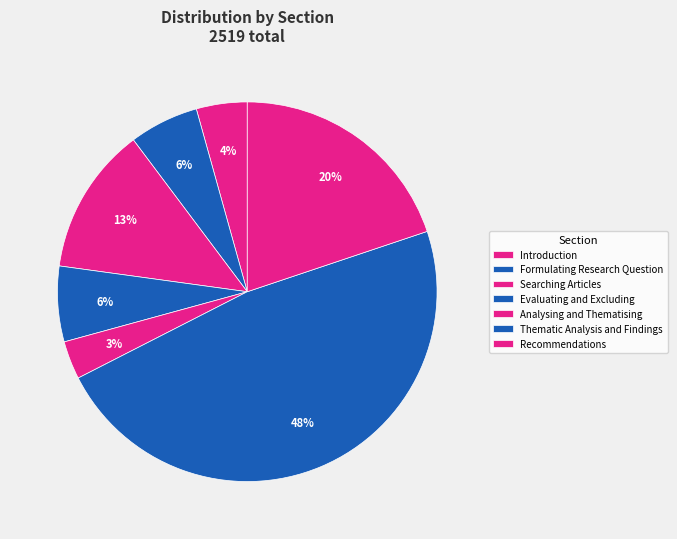

How many segments does this pie chart have?

7